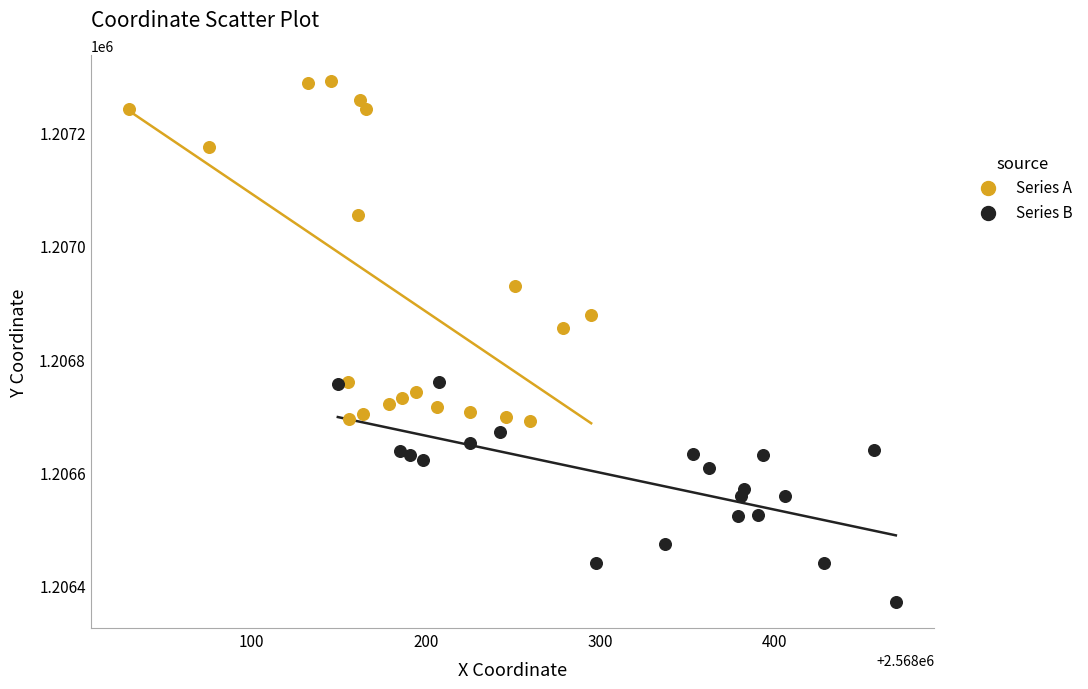

Which series contains the lowest Y value?

Series B